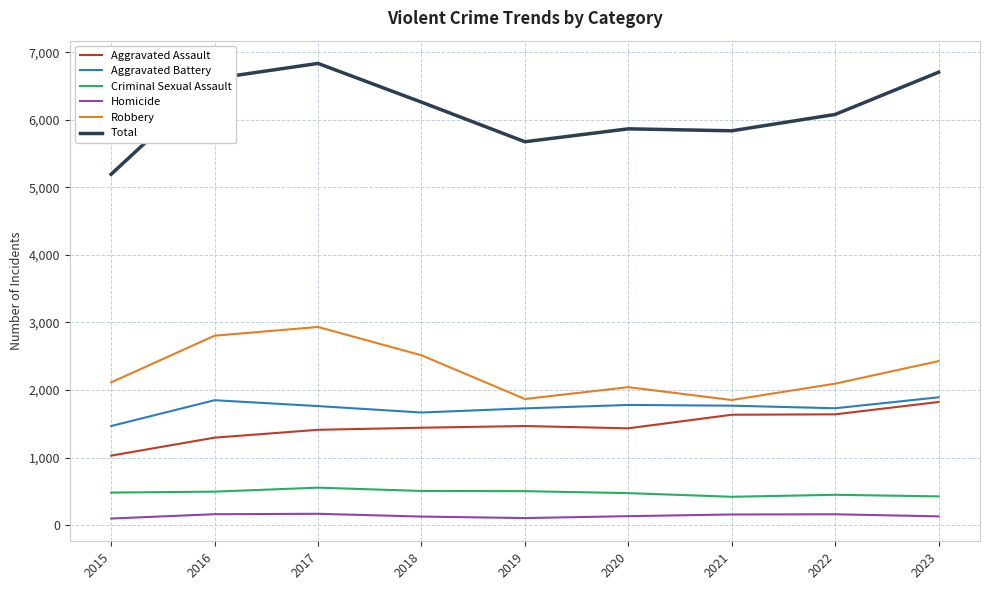

Is the value of Criminal Sexual Assault at 2019 greater than the value of Homicide at 2021?

Yes